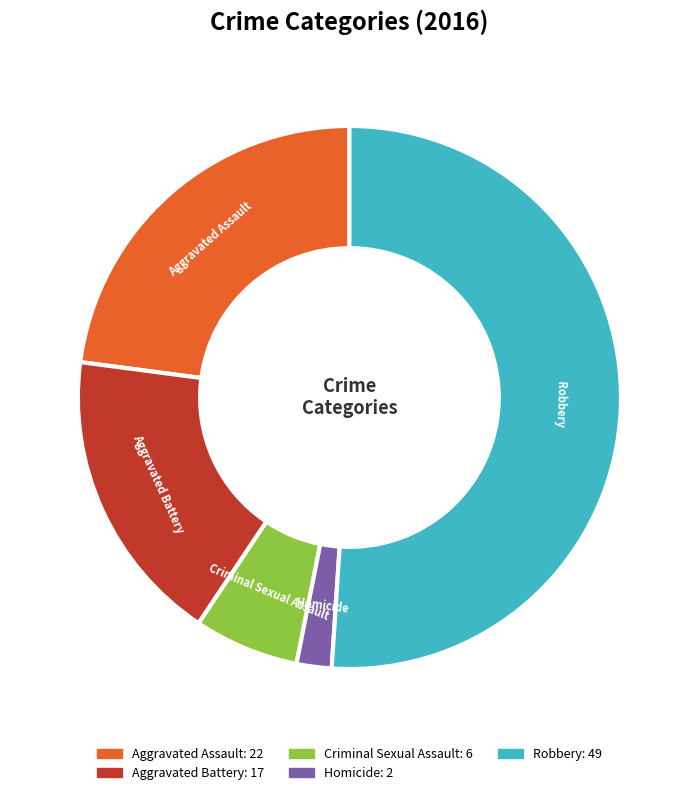

Is it true that Aggravated Assault is 13% of the pie?

False